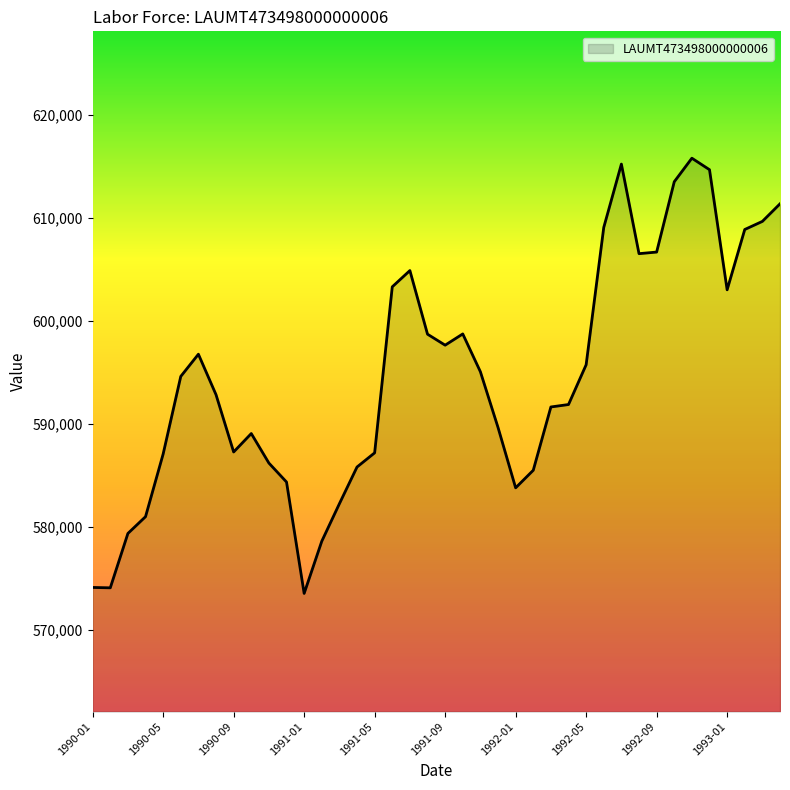

What is the maximum value shown in the chart?

615784